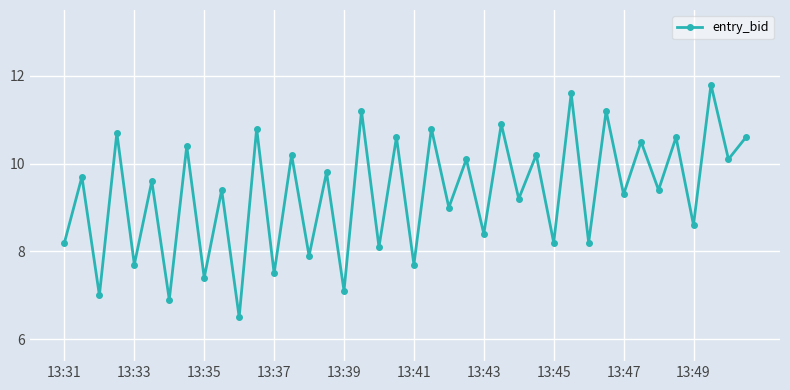

Does the chart display data point markers on the line(s)?

Yes